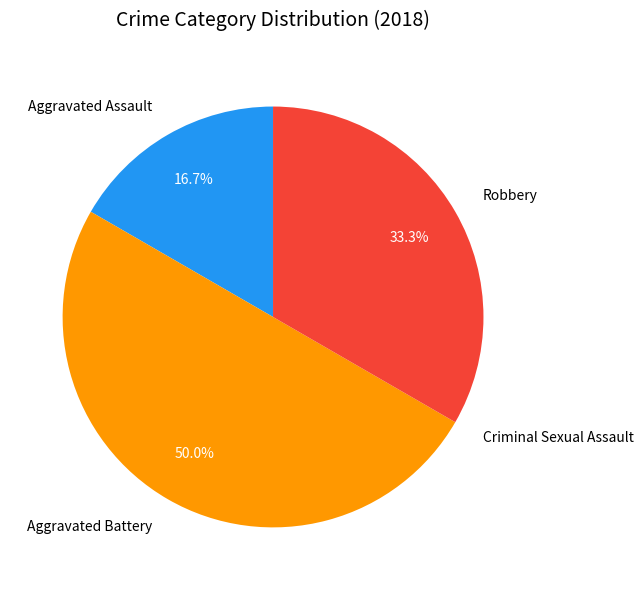

What percentage do Aggravated Assault and Aggravated Battery together represent?

66.7%